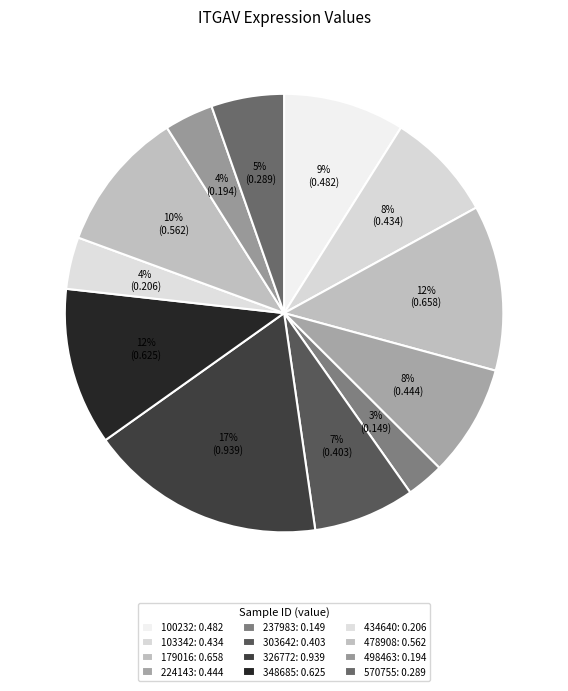

Does 326772 account for over 50% of the chart?

No